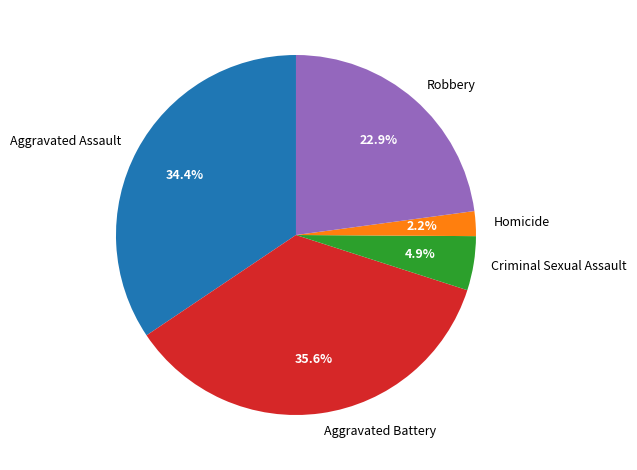

What portion of the pie excludes Robbery?

77.1%